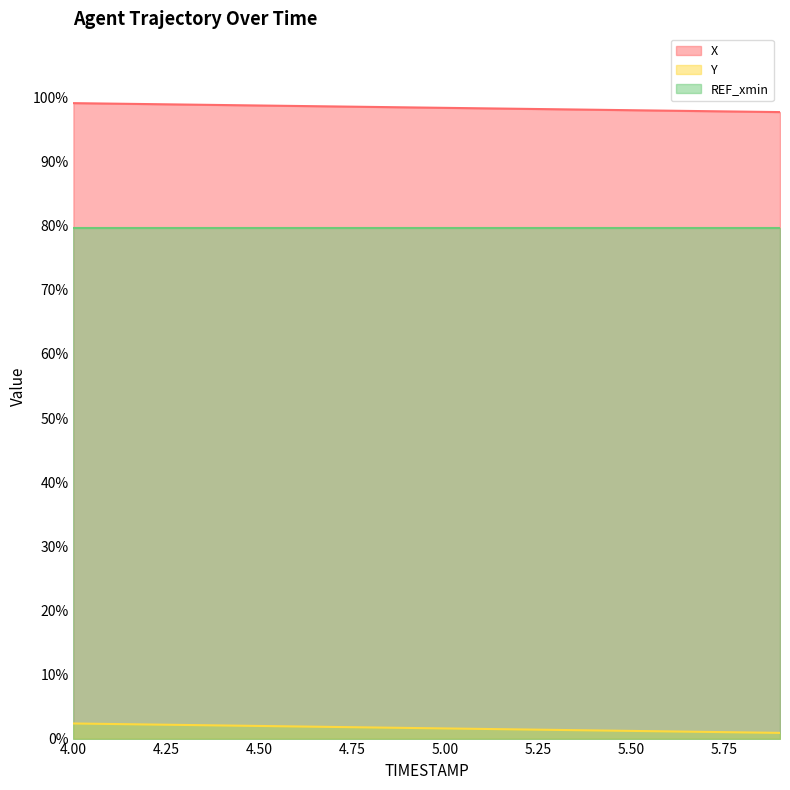

What value does the Y series have at 4.50?

2.0